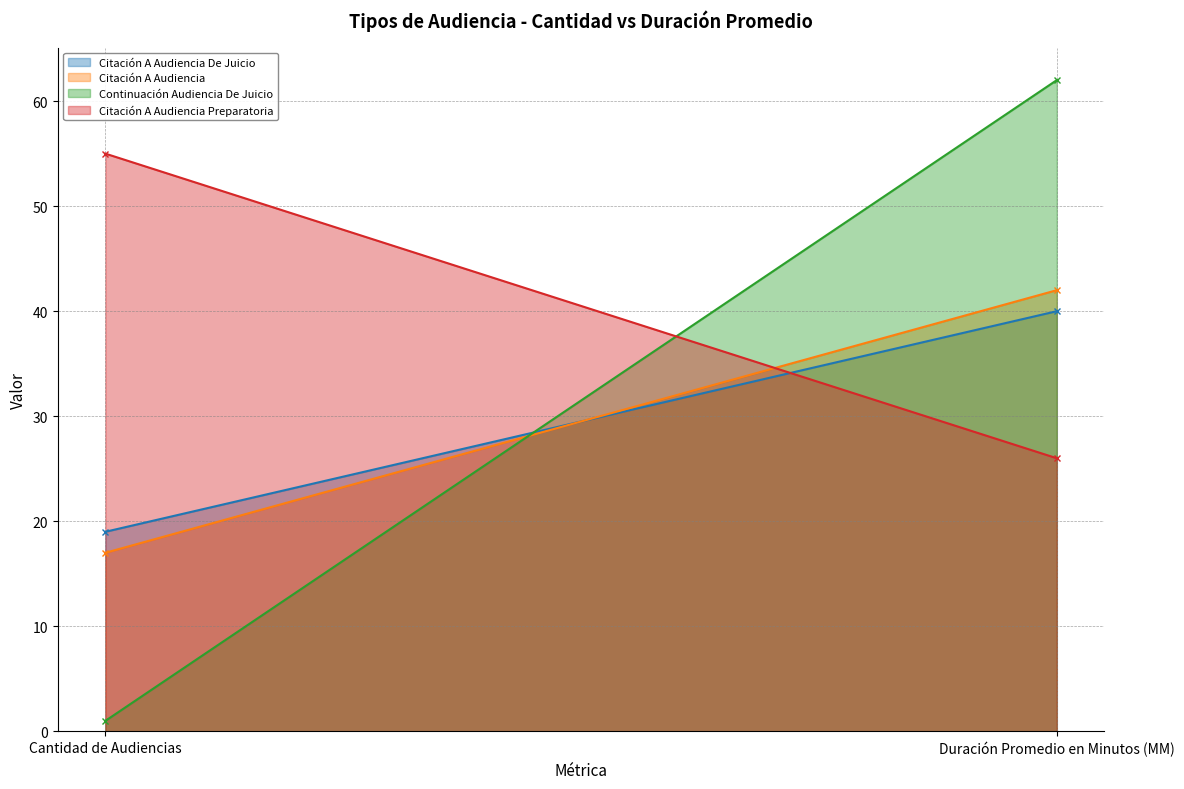

Where is Continuación Audiencia De Juicio nearest to the value 31?

Cantidad de Audiencias